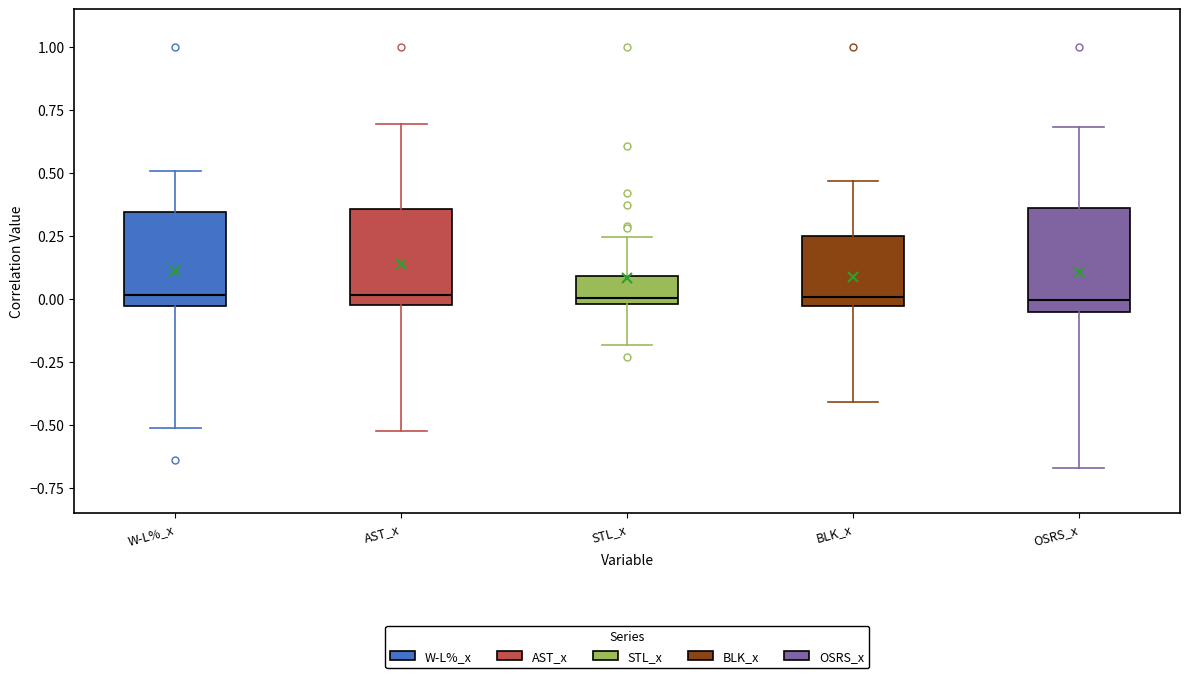

Where does the lower whisker of the box for BLK_x end on the y-axis? The values are not printed on the chart, so give them approximately, as read against the axis.

-0.40